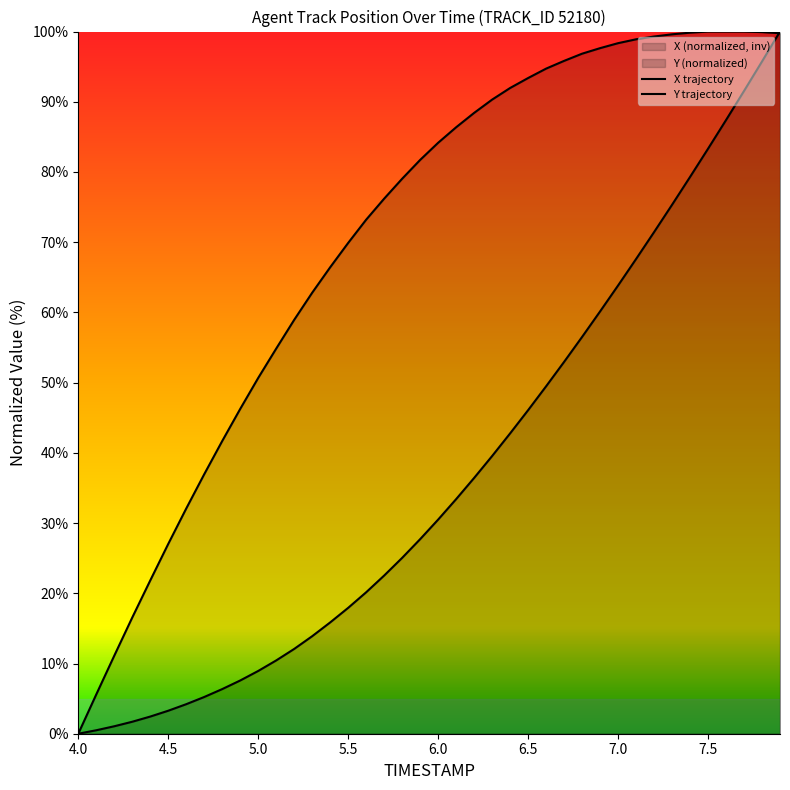

Rank the series by their maximum value, from lowest to highest.

X, Y